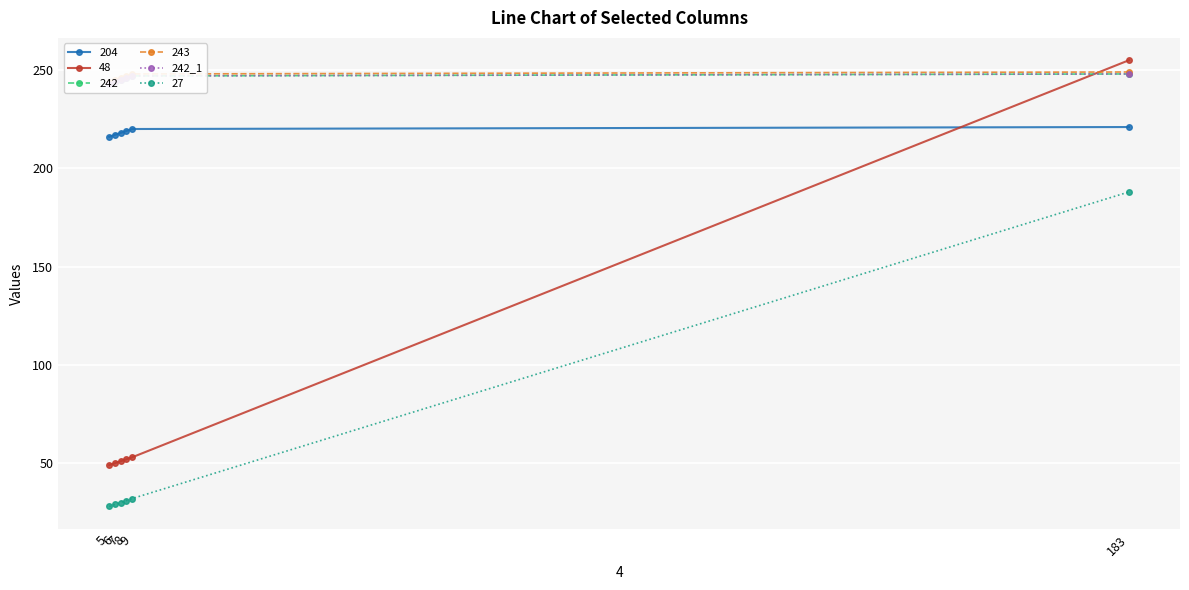

How many lines are shown in the chart?

1